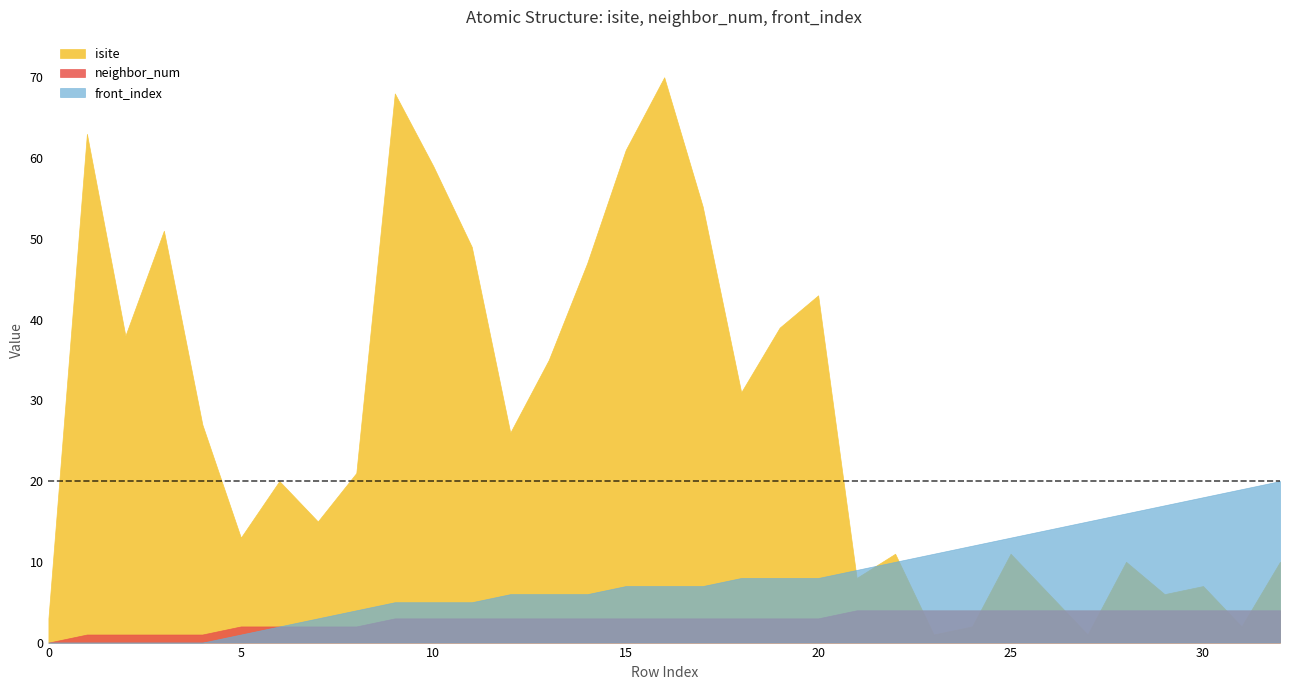

Reading left to right, what are all the values shown in this chart?

isite: 0=3	1=63	2=38	3=51	4=27	5=13	6=20	7=15	8=21	9=68	10=59	11=49	12=26	13=35	14=47	15=61	16=70	17=54	18=31	19=39	20=43	21=8	22=11	23=1	24=2	25=11	26=6	27=1	28=10	29=6	30=7	31=2	32=10
neighbor_num: 0=0	1=1	2=1	3=1	4=1	5=2	6=2	7=2	8=2	9=3	10=3	11=3	12=3	13=3	14=3	15=3	16=3	17=3	18=3	19=3	20=3	21=4	22=4	23=4	24=4	25=4	26=4	27=4	28=4	29=4	30=4	31=4	32=4
front_index: 0=0	1=0	2=0	3=0	4=0	5=1	6=2	7=3	8=4	9=5	10=5	11=5	12=6	13=6	14=6	15=7	16=7	17=7	18=8	19=8	20=8	21=9	22=10	23=11	24=12	25=13	26=14	27=15	28=16	29=17	30=18	31=19	32=20